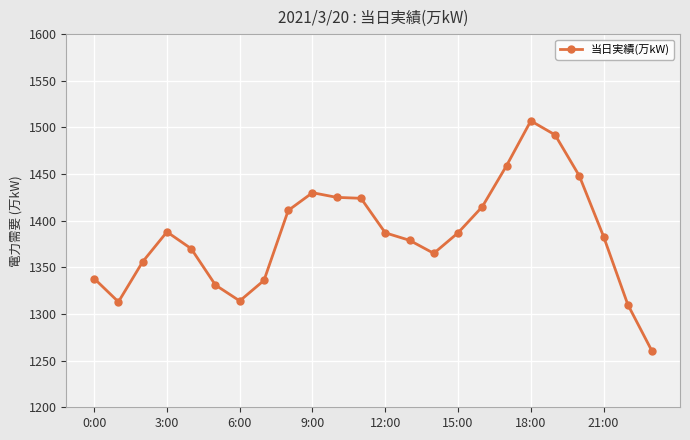

What is the difference between the maximum and minimum values?

247